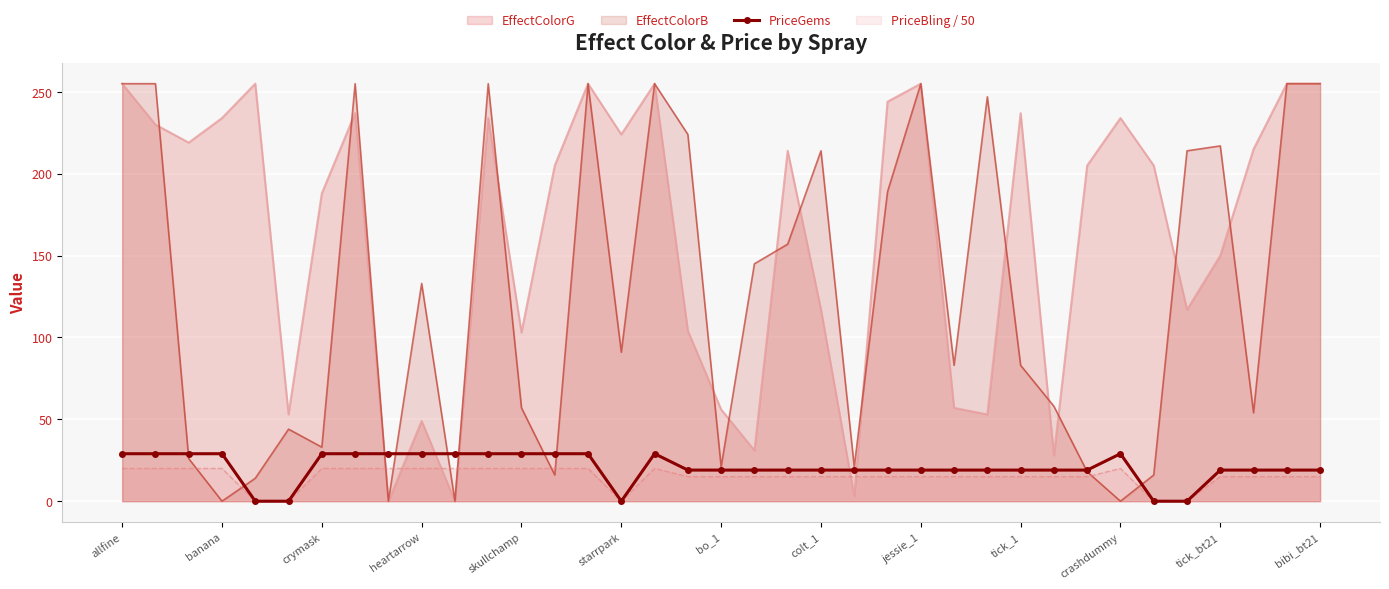

How many lines are shown in the chart?

1